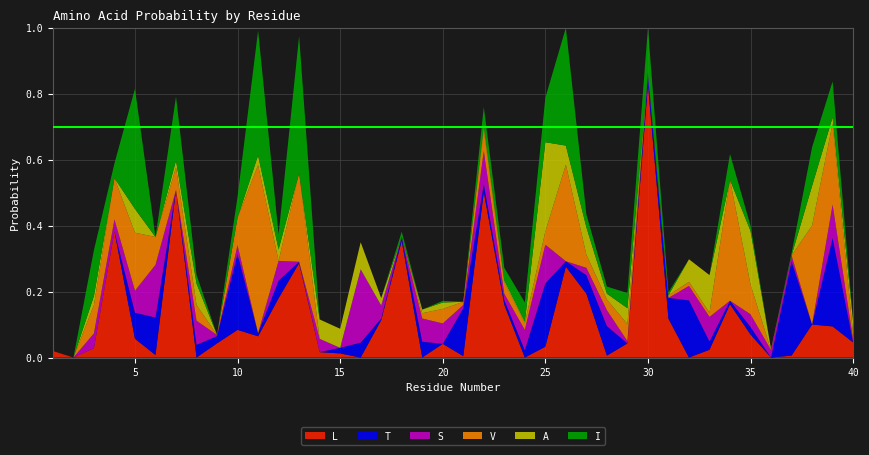

Reading left to right, list all the values displayed in this chart.

L: 1=0.0	2=0.0	3=0.0	4=0.4	5=0.1	6=0.0	7=0.5	8=0.0	9=0.0	10=0.1	11=0.1	12=0.2	13=0.3	14=0.0	15=0.0	16=0.0	17=0.1	18=0.4	19=0.0	20=0.0	21=0.0	22=0.5	23=0.2	24=0.0	25=0.0	26=0.3	27=0.2	28=0.0	29=0.0	30=0.8	31=0.1	32=0.0	33=0.0	34=0.2	35=0.1	36=0.0	37=0.0	38=0.1	39=0.1	40=0.0
T: 1=0.0	2=0.0	3=0.0	4=0.0	5=0.1	6=0.1	7=0.0	8=0.0	9=0.0	10=0.2	11=0.0	12=0.1	13=0.0	14=0.0	15=0.0	16=0.0	17=0.0	18=0.0	19=0.0	20=0.0	21=0.1	22=0.0	23=0.0	24=0.0	25=0.2	26=0.0	27=0.1	28=0.1	29=0.0	30=0.0	31=0.1	32=0.2	33=0.0	34=0.0	35=0.0	36=0.0	37=0.3	38=0.0	39=0.3	40=0.0
S: 1=0.0	2=0.0	3=0.0	4=0.0	5=0.1	6=0.2	7=0.0	8=0.1	9=0.0	10=0.0	11=0.0	12=0.1	13=0.0	14=0.0	15=0.0	16=0.2	17=0.0	18=0.0	19=0.1	20=0.1	21=0.0	22=0.1	23=0.0	24=0.1	25=0.1	26=0.0	27=0.0	28=0.0	29=0.0	30=0.0	31=0.0	32=0.0	33=0.1	34=0.0	35=0.0	36=0.0	37=0.0	38=0.0	39=0.1	40=0.0
V: 1=0.0	2=0.0	3=0.1	4=0.1	5=0.2	6=0.1	7=0.1	8=0.0	9=0.0	10=0.1	11=0.5	12=0.0	13=0.3	14=0.0	15=0.0	16=0.0	17=0.0	18=0.0	19=0.0	20=0.0	21=0.0	22=0.1	23=0.0	24=0.0	25=0.0	26=0.3	27=0.0	28=0.0	29=0.1	30=0.0	31=0.0	32=0.0	33=0.0	34=0.4	35=0.1	36=0.0	37=0.0	38=0.3	39=0.2	40=0.0
A: 1=0.0	2=0.0	3=0.0	4=0.0	5=0.1	6=0.0	7=0.0	8=0.1	9=0.0	10=0.0	11=0.0	12=0.0	13=0.0	14=0.1	15=0.1	16=0.1	17=0.0	18=0.0	19=0.0	20=0.0	21=0.0	22=0.0	23=0.0	24=0.0	25=0.3	26=0.1	27=0.1	28=0.0	29=0.0	30=0.0	31=0.0	32=0.1	33=0.1	34=0.0	35=0.2	36=0.0	37=0.0	38=0.1	39=0.0	40=0.0
I: 1=0.0	2=0.0	3=0.1	4=0.0	5=0.4	6=0.0	7=0.2	8=0.0	9=0.0	10=0.1	11=0.4	12=0.0	13=0.4	14=0.0	15=0.0	16=0.0	17=0.0	18=0.0	19=0.0	20=0.0	21=0.0	22=0.1	23=0.0	24=0.1	25=0.1	26=0.4	27=0.0	28=0.0	29=0.0	30=0.1	31=0.0	32=0.0	33=0.0	34=0.1	35=0.0	36=0.0	37=0.0	38=0.1	39=0.1	40=0.0